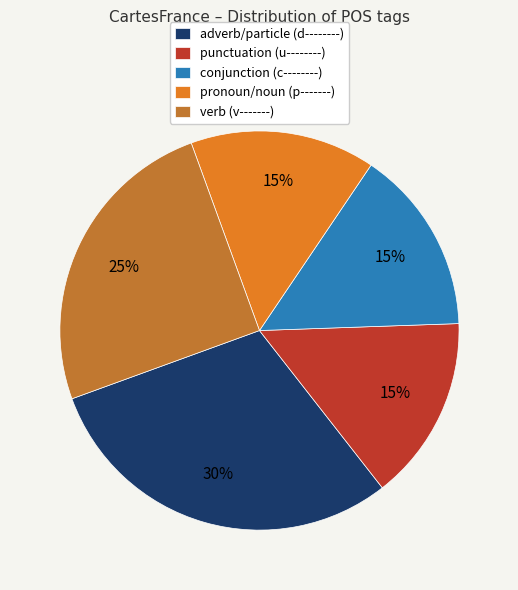

Do pronoun/noun (p-------) and conjunction (c--------) together represent more than half of the pie?

No